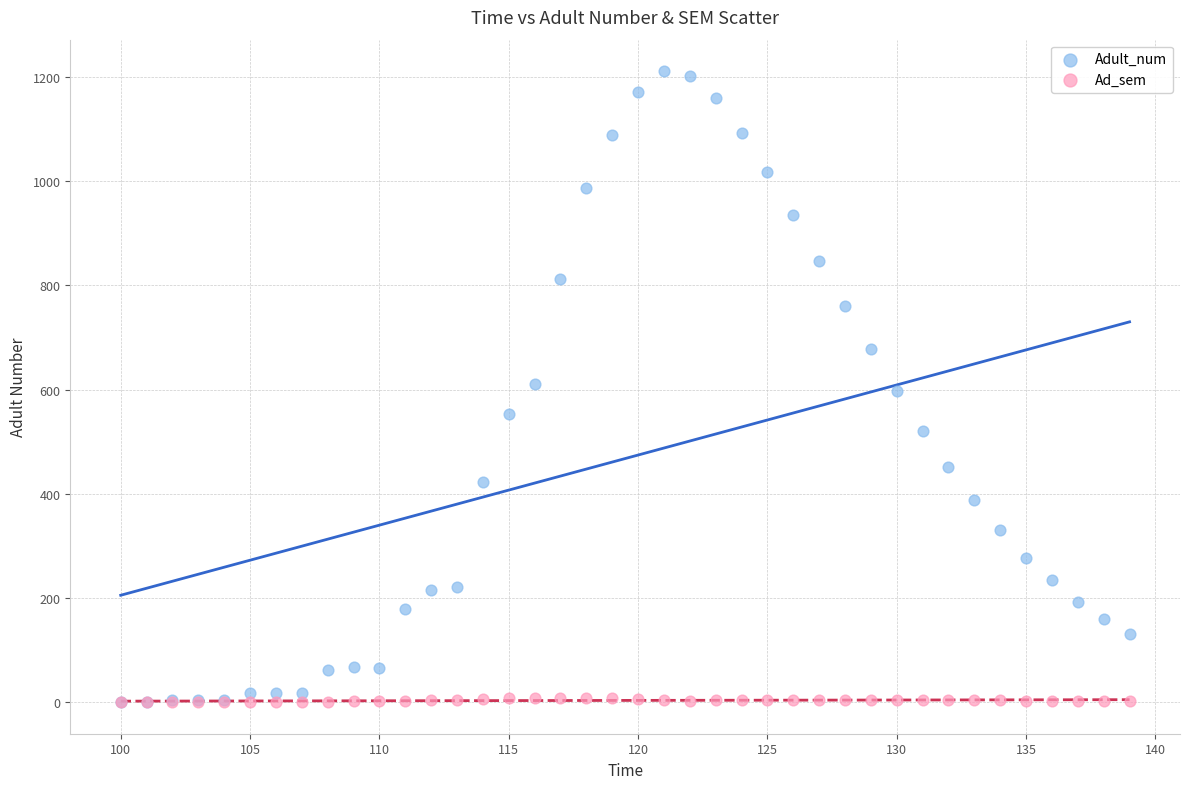

Which series has the widest spread of Y values?

Adult_num